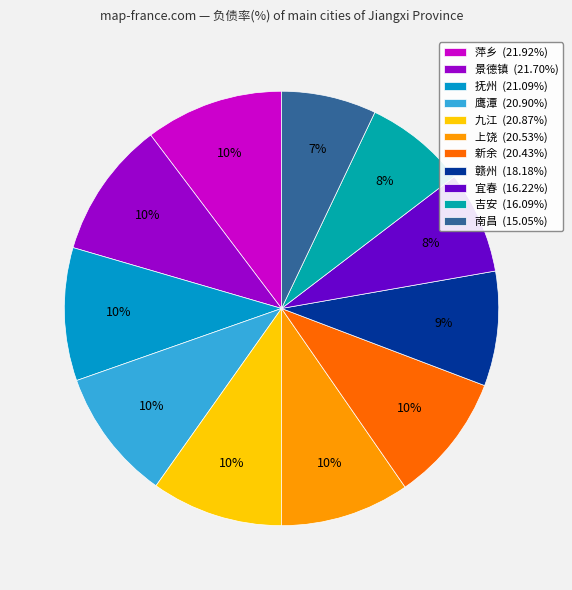

What is the change in value from 萍乡 to 南昌?

-6.9